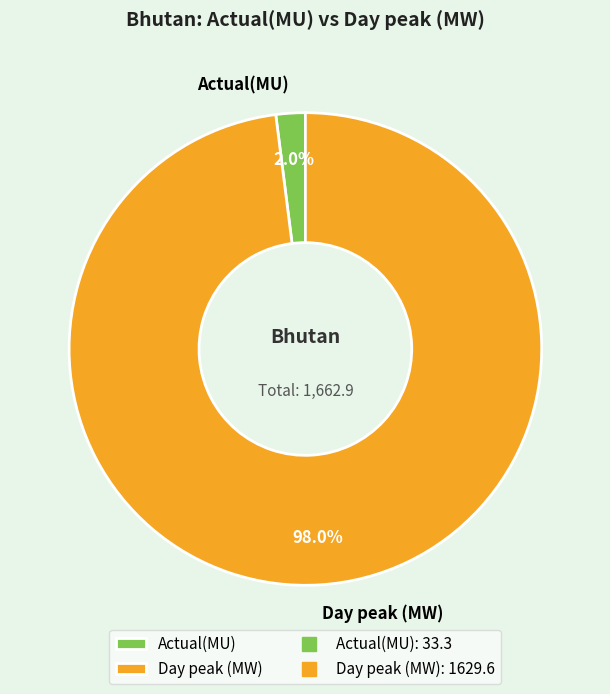

To the nearest percent, what portion does Day peak (MW) represent?

98%